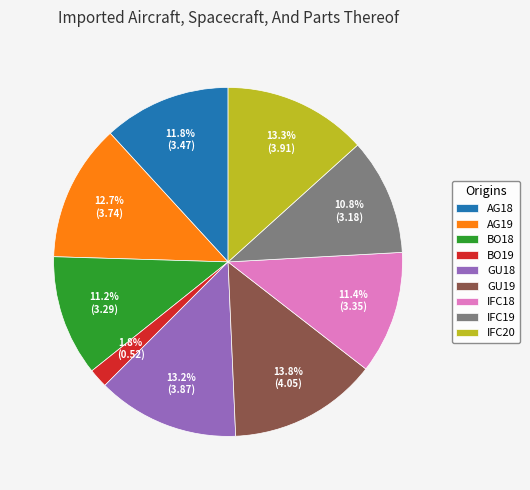

Is AG18 the majority of the pie?

No